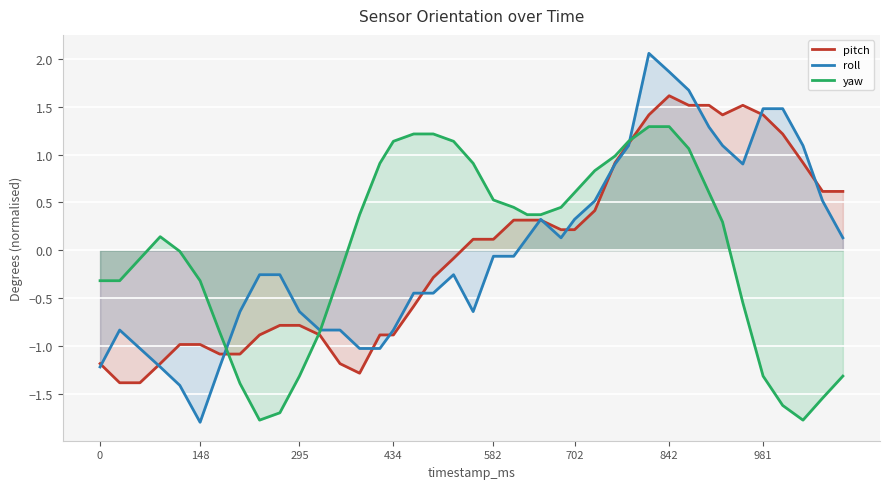

Which series has the widest spread of values?

roll